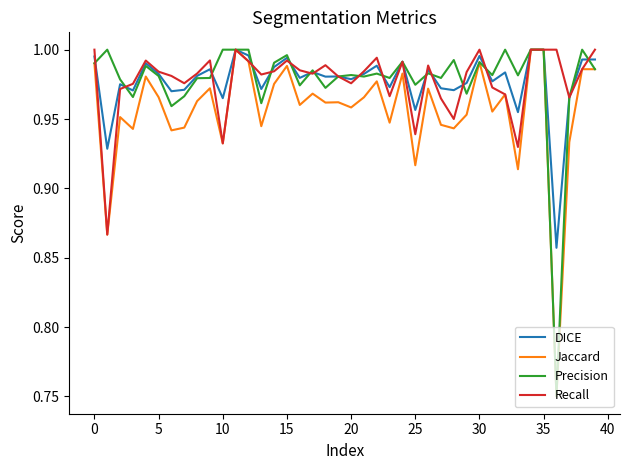

What are all the series names shown in the legend?

DICE, Jaccard, Precision, Recall